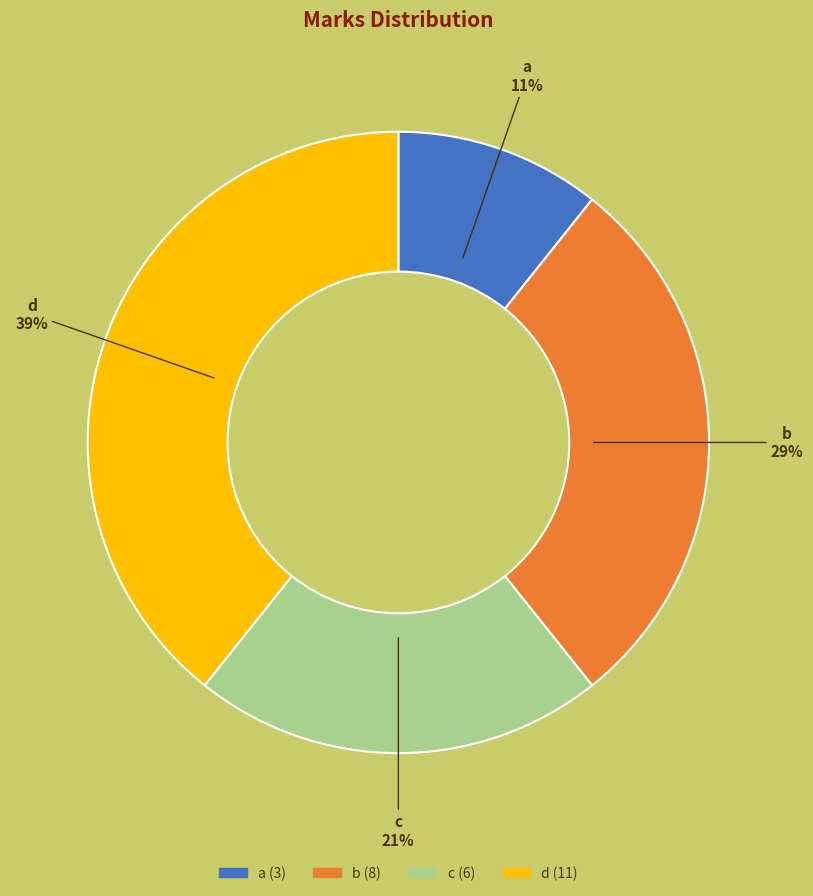

Is it true that b is 16% of the pie?

False